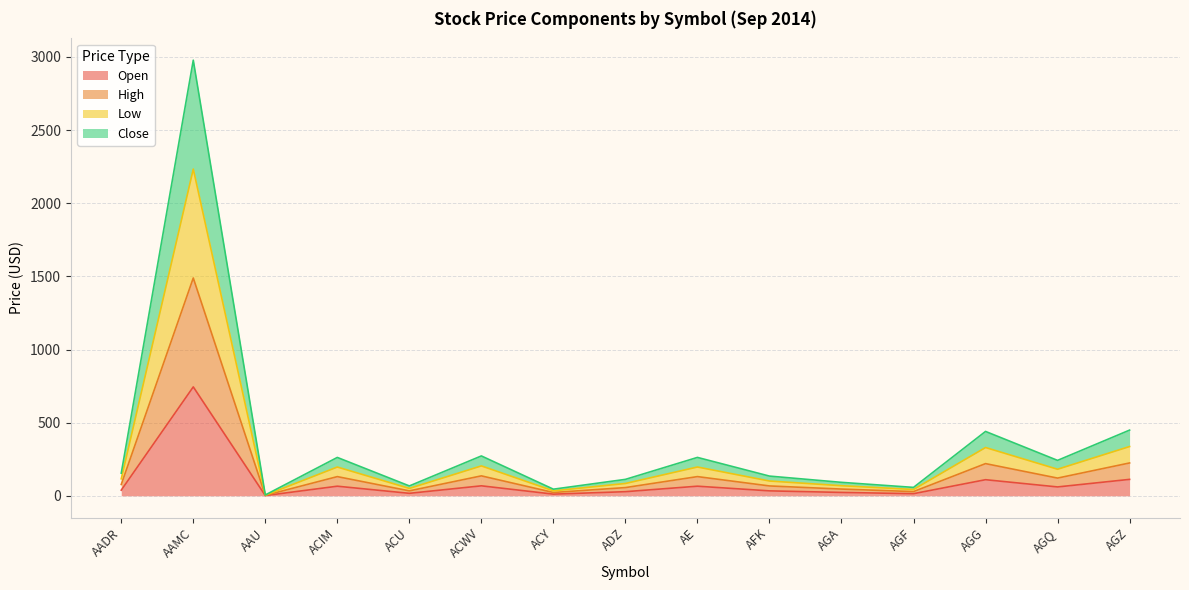

How many distinct data groups are displayed?

4